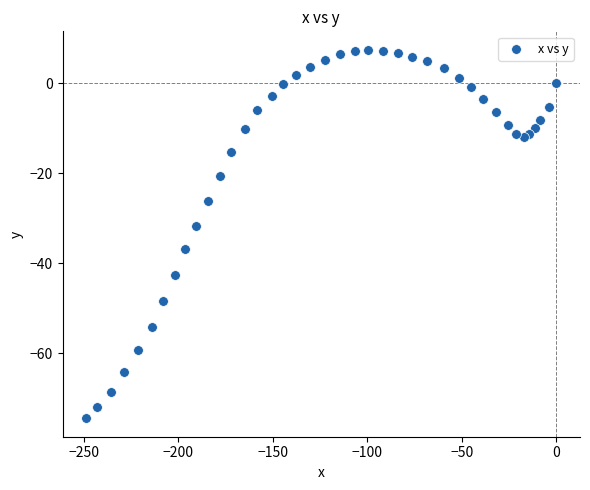

What Y value in the scatter plot is closest to -33?

-31.8